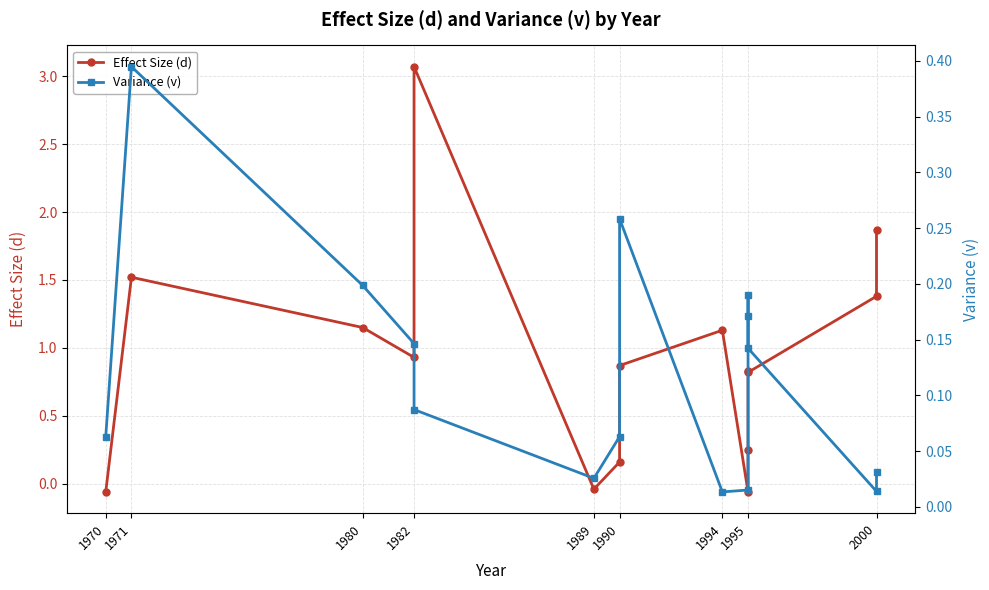

True or false: Variance (v) has a value of 0.0 at 2000.

True